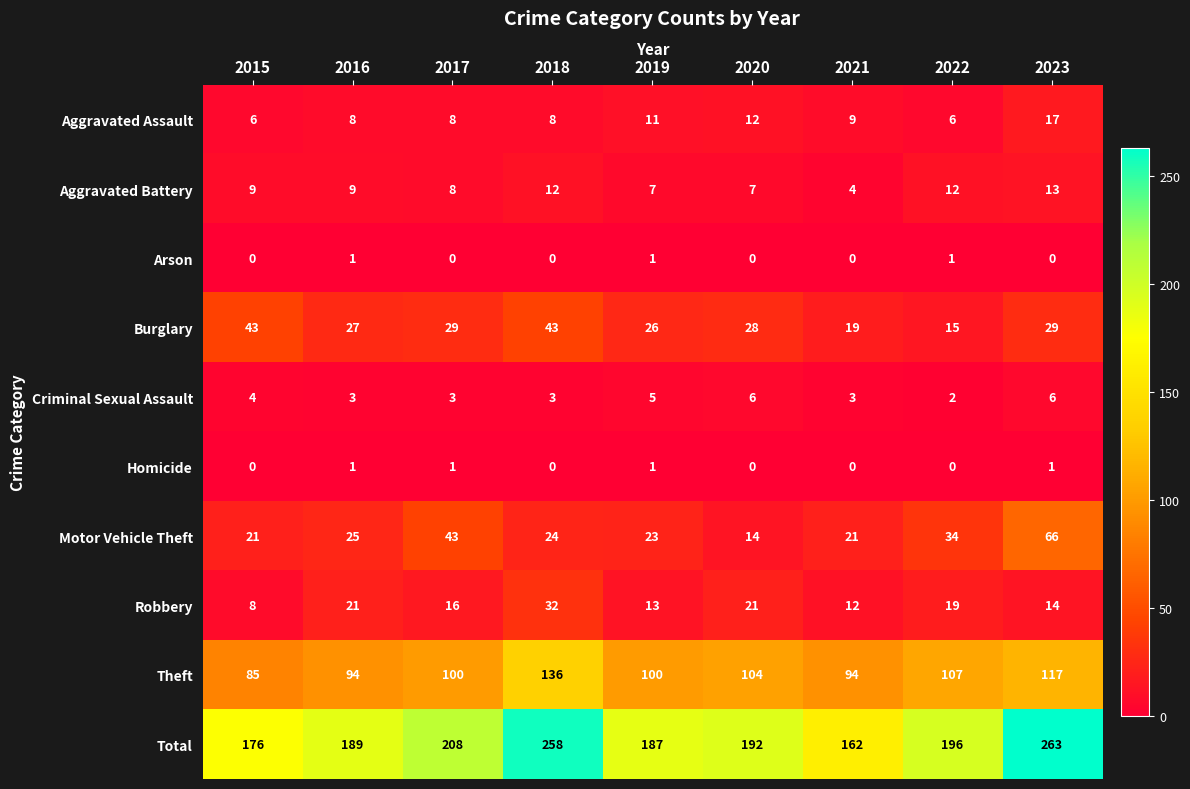

What is the difference between the Robbery values at 2015 and 2018?

24